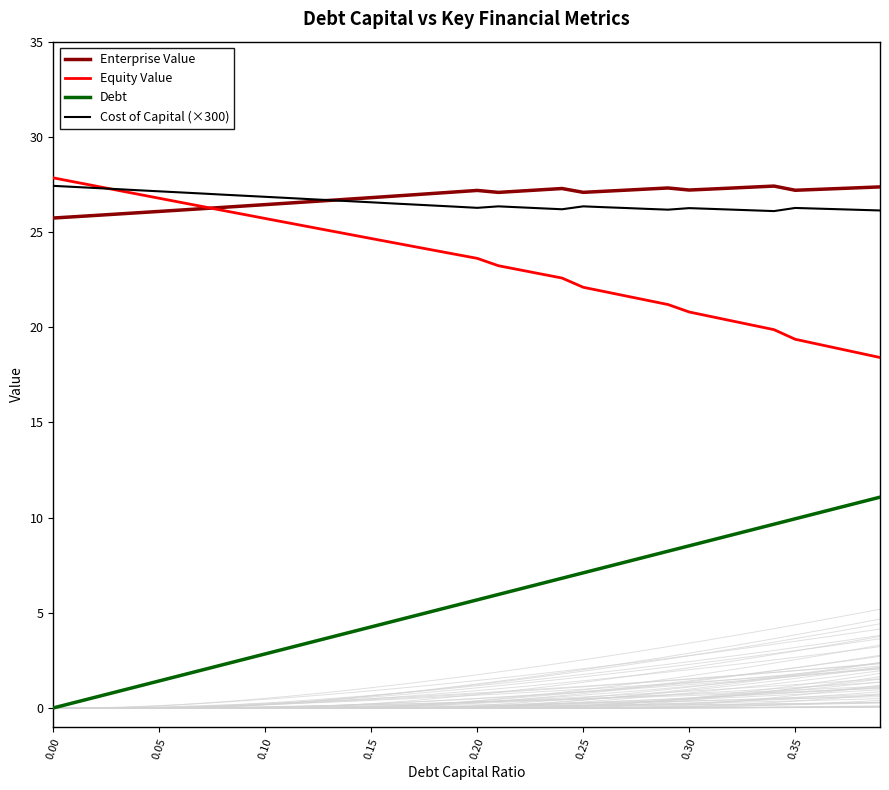

True or false: Equity Value and Debt intersect in this chart.

False